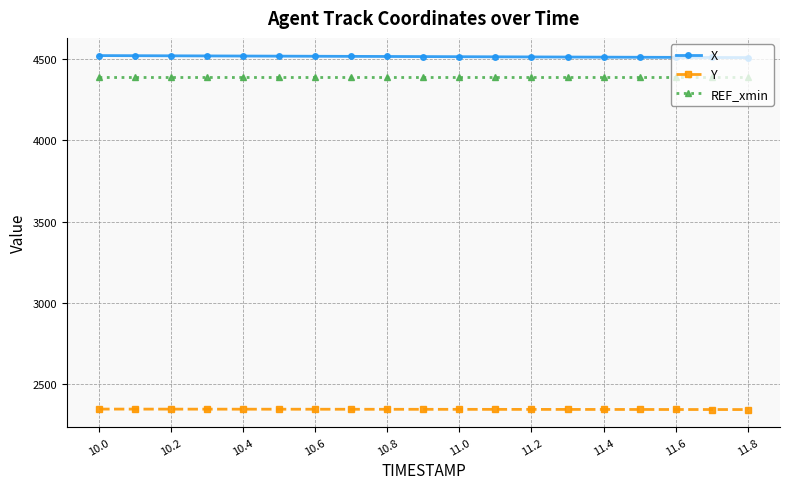

What is the minimum value shown in the chart?

2343.3